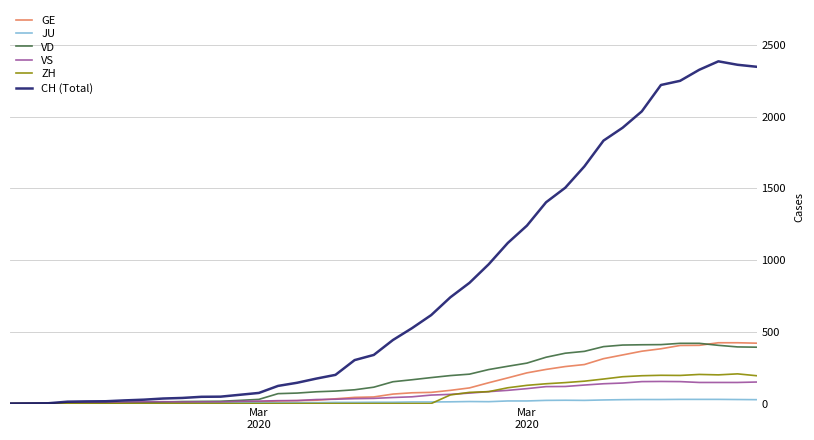

Count the number of categories in the chart.

40